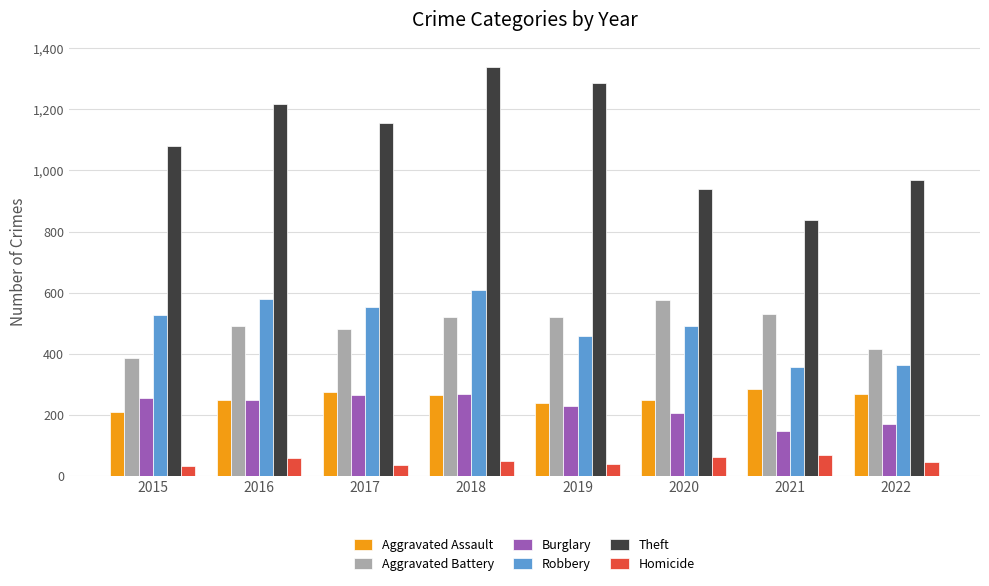

What is the minimum value shown in the chart?

32